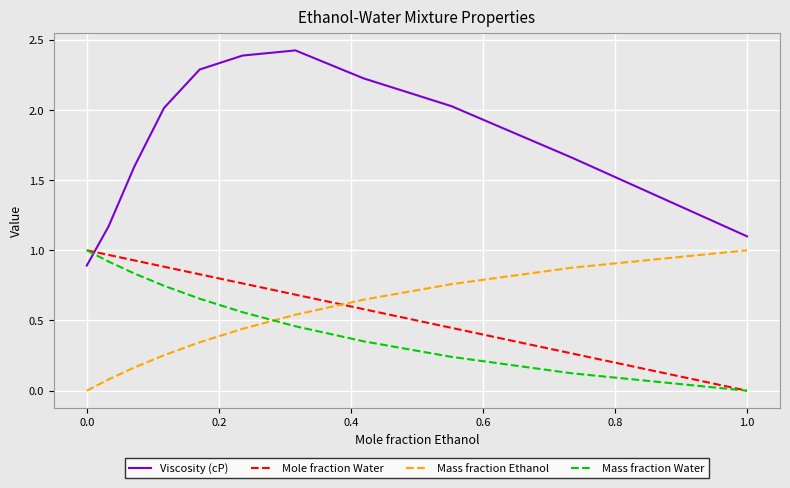

True or false: Viscosity (cP) and Mass fraction Ethanol intersect in this chart.

False